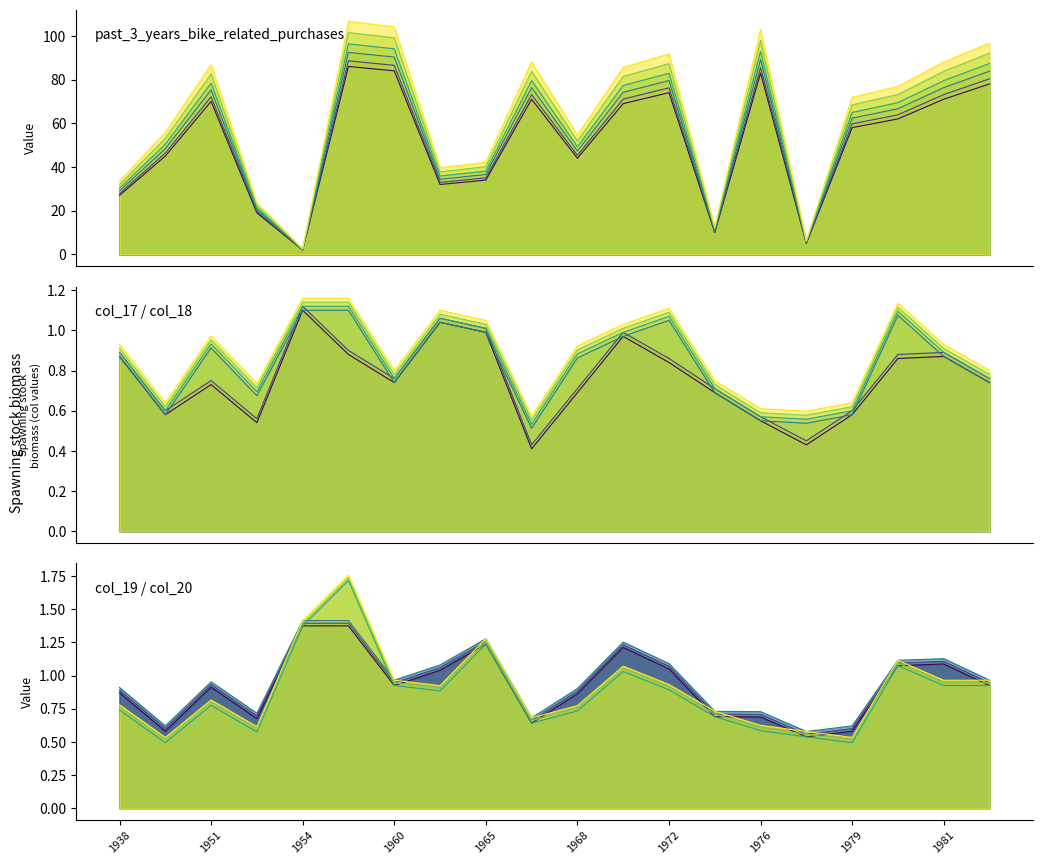

How many data points does each series have?

20